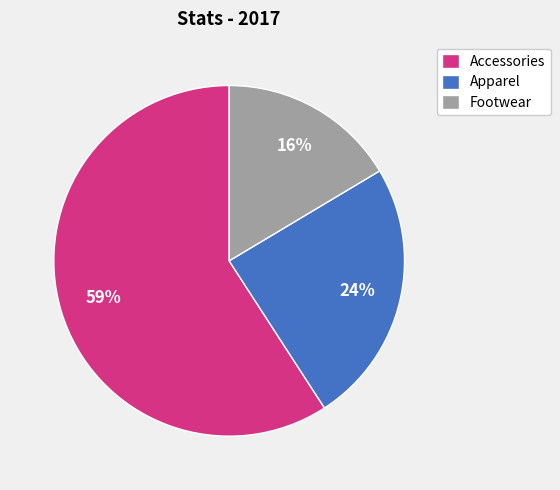

True or false: Accessories accounts for 59% of the total.

True